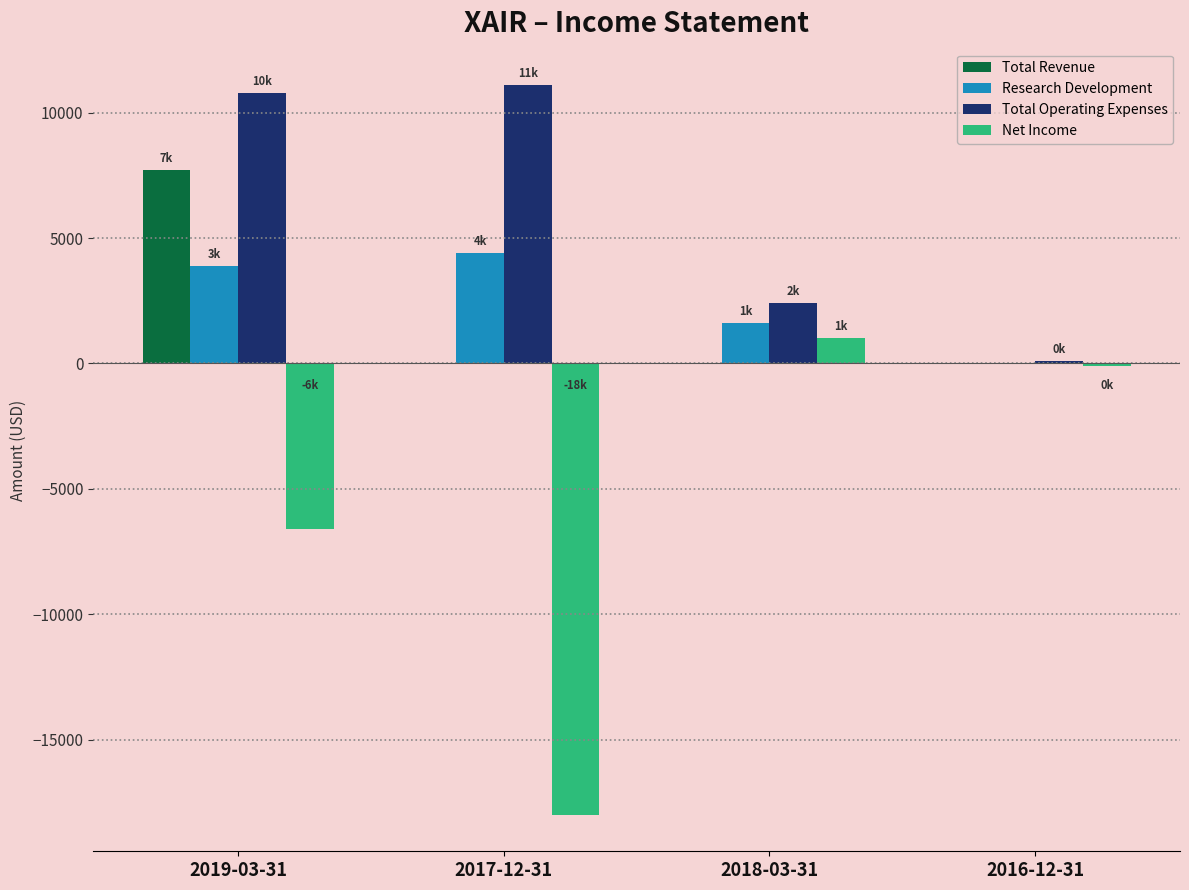

Is the value of Net Income at 2016-12-31 greater than the value of Research Development at 2017-12-31?

No